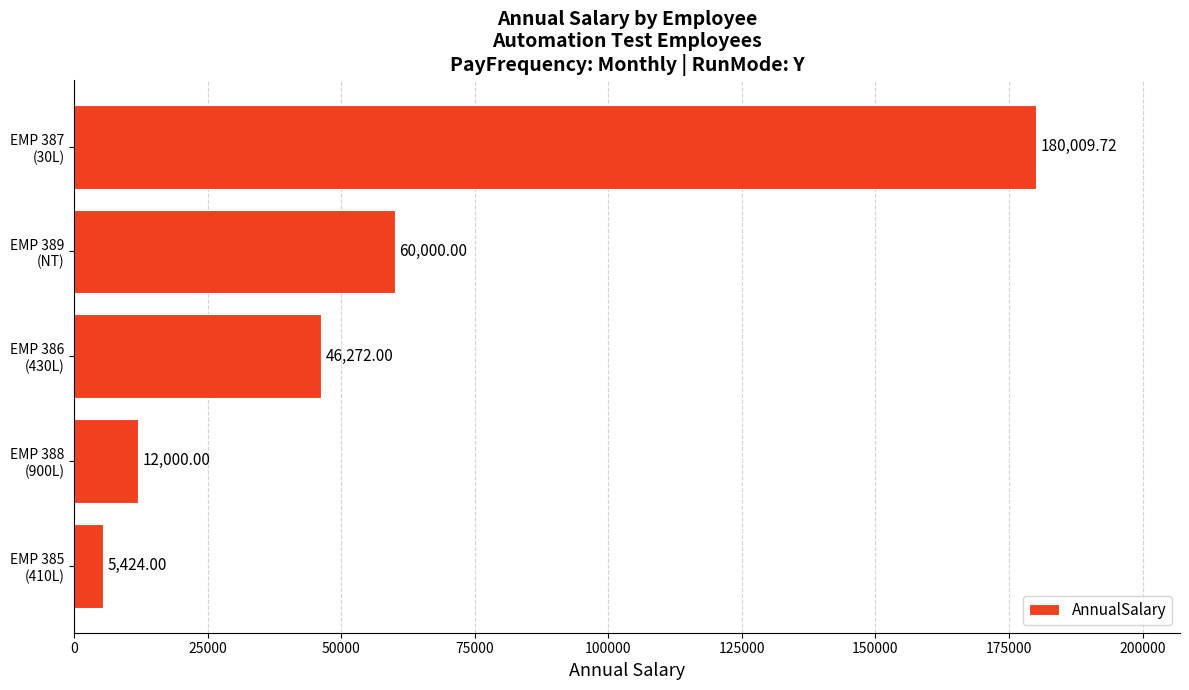

What is the difference between the maximum and second lowest values?

168009.7